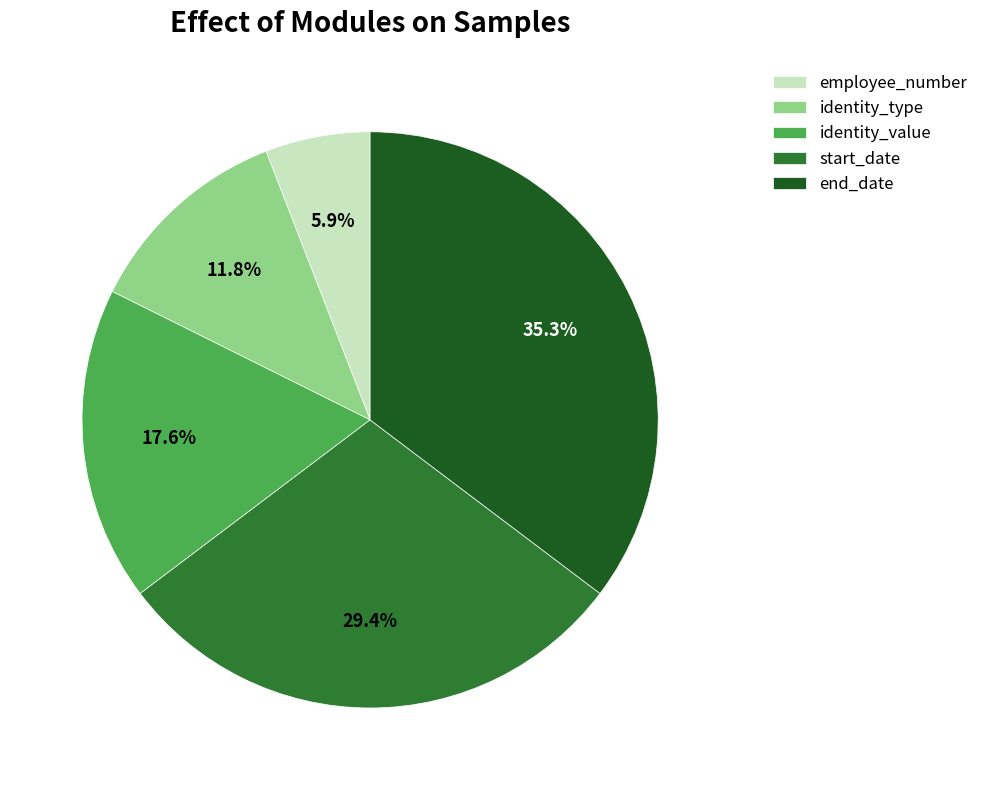

What is the largest slice in the pie chart?

end_date